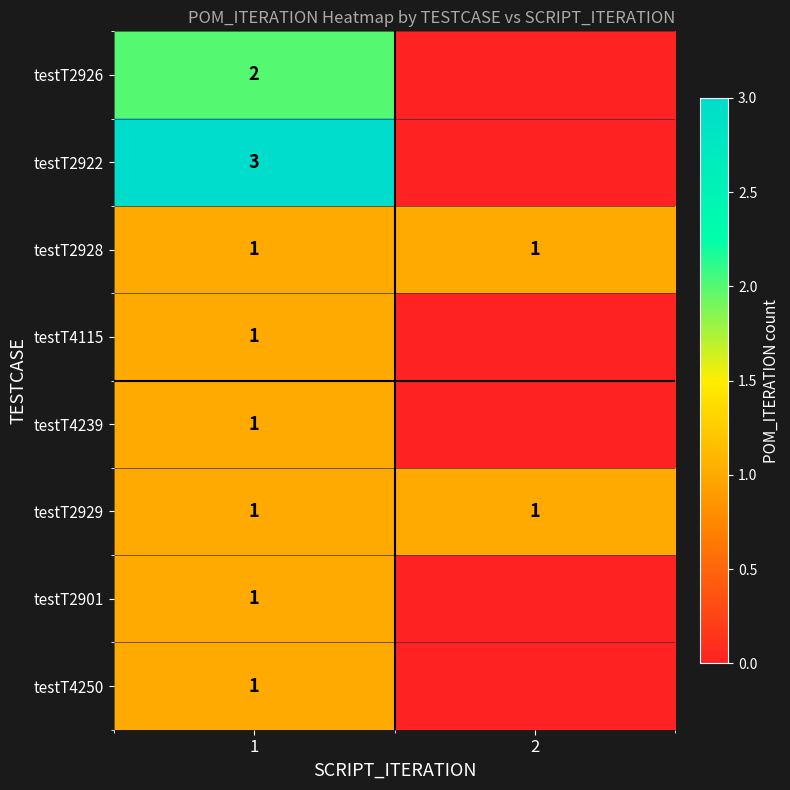

At which category is the sum across all series the highest?

1